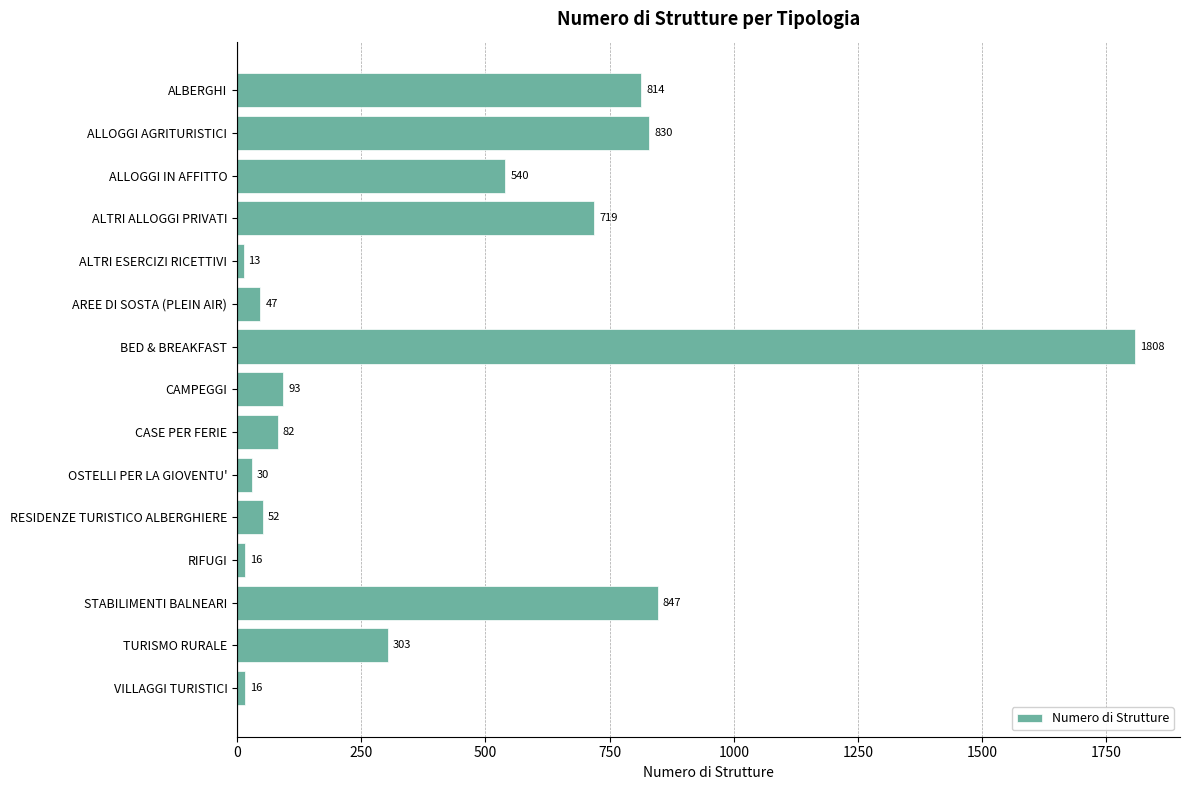

Does the chart contain any negative values?

No